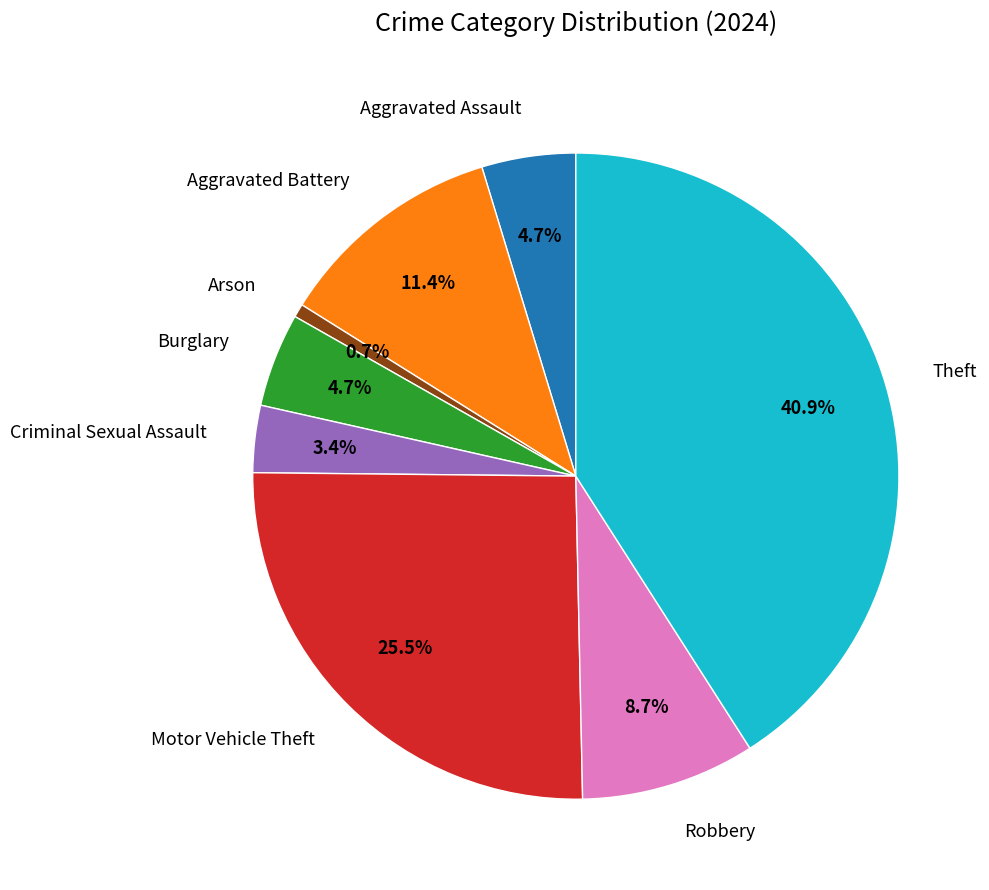

Is there a majority slice in this chart?

No